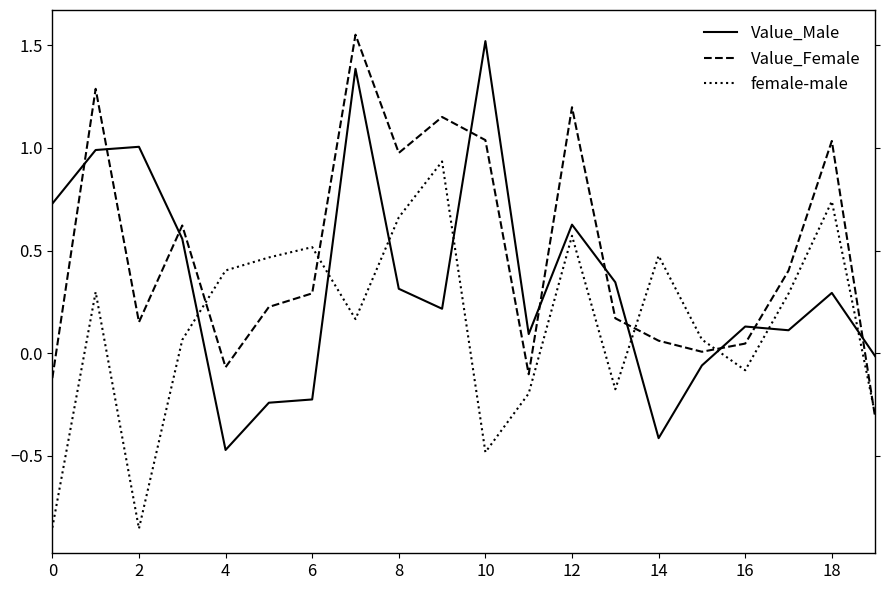

How many values in the Value_Male series are below 0?

6